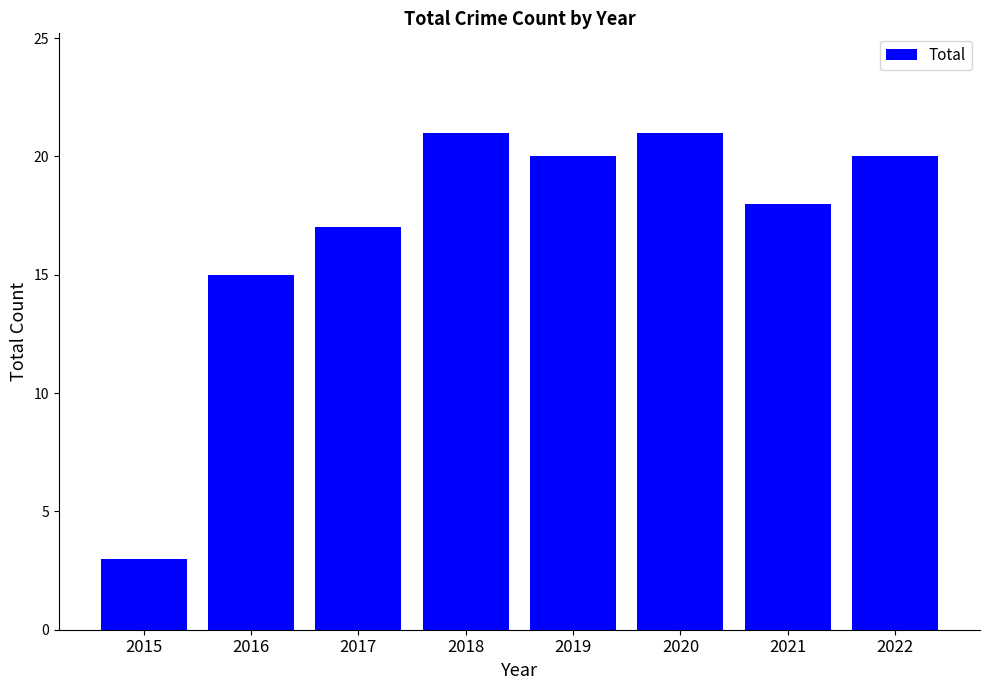

What is the greatest value displayed?

21